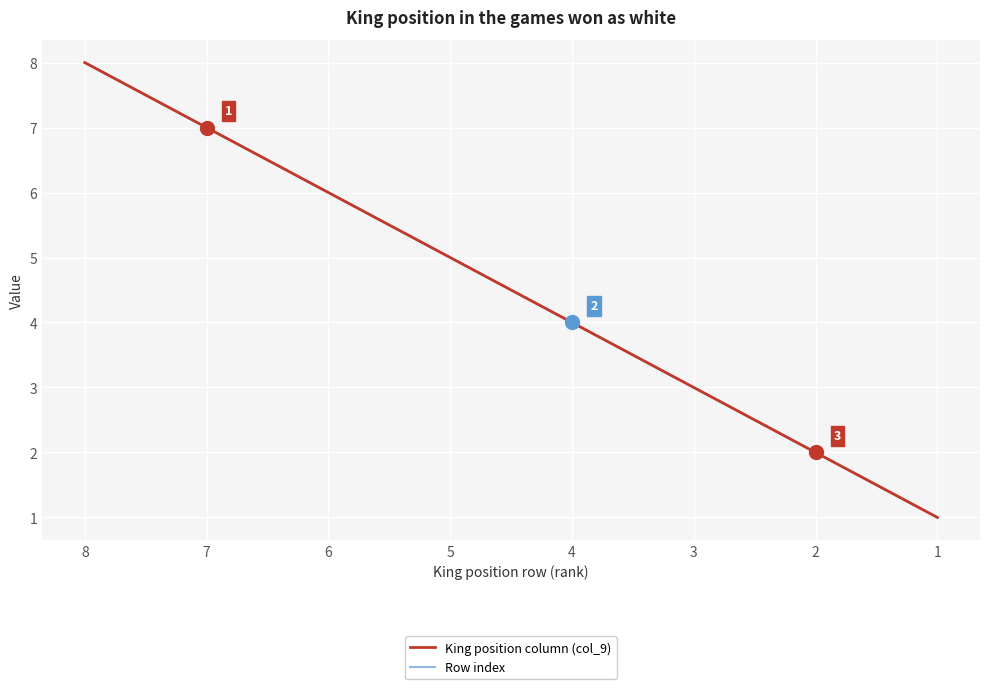

List the series in order of their peak value, lowest first.

King position column (col_9), Row index